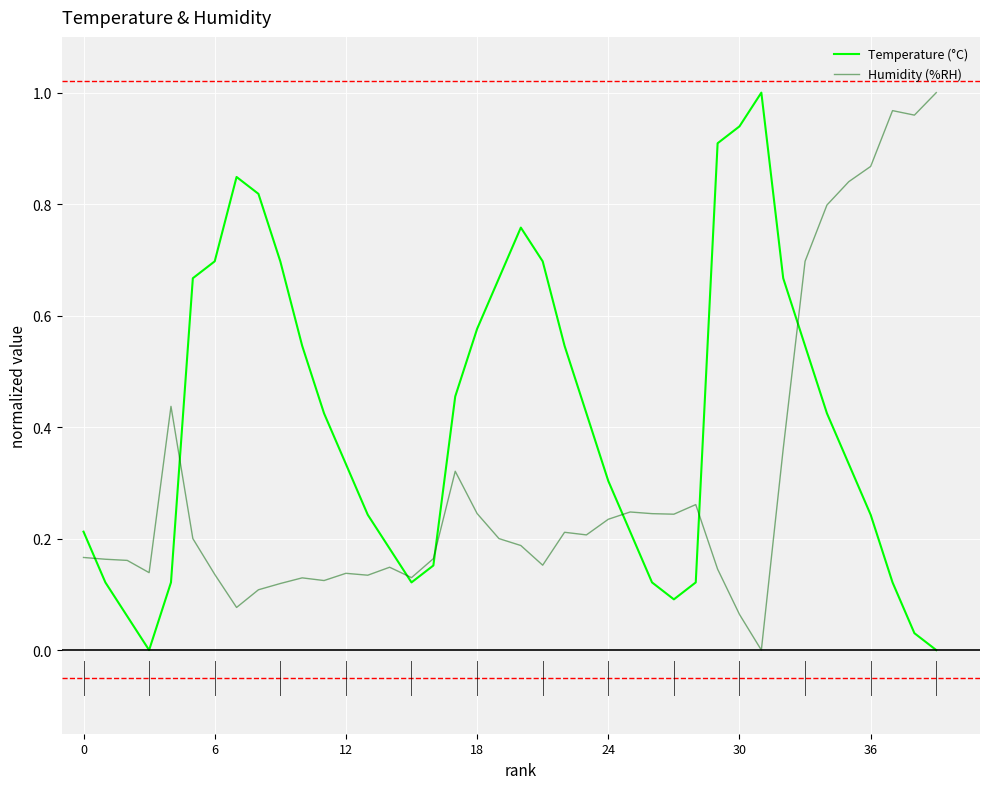

List the series in order of their overall mean, highest first.

Temperature (°C), Humidity (%RH)